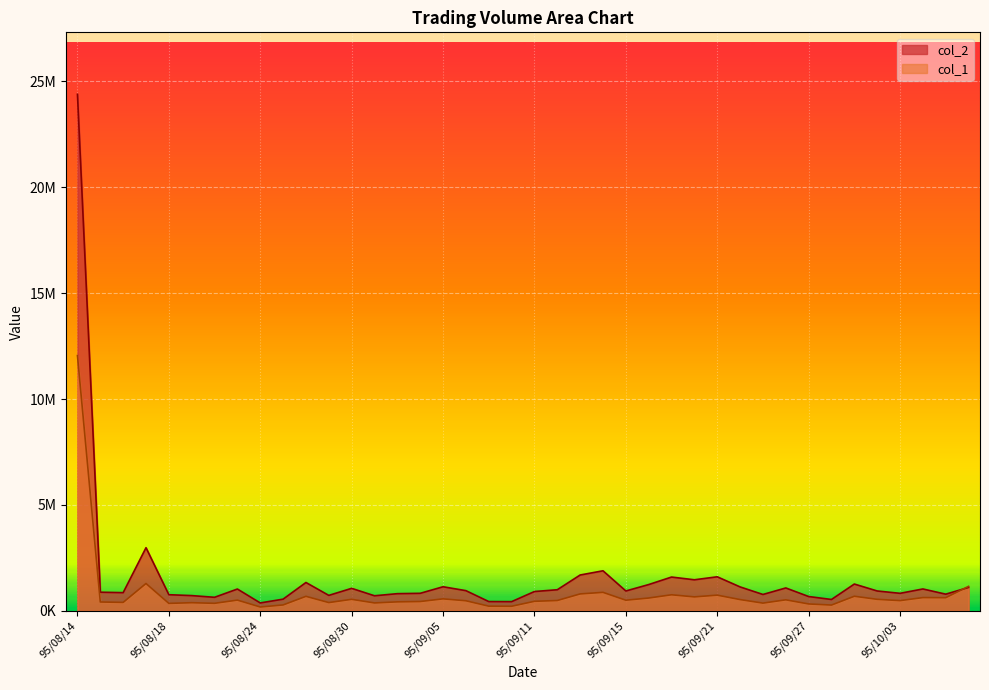

True or false: col_1 has a value of 622000 at 95/10/05.

True